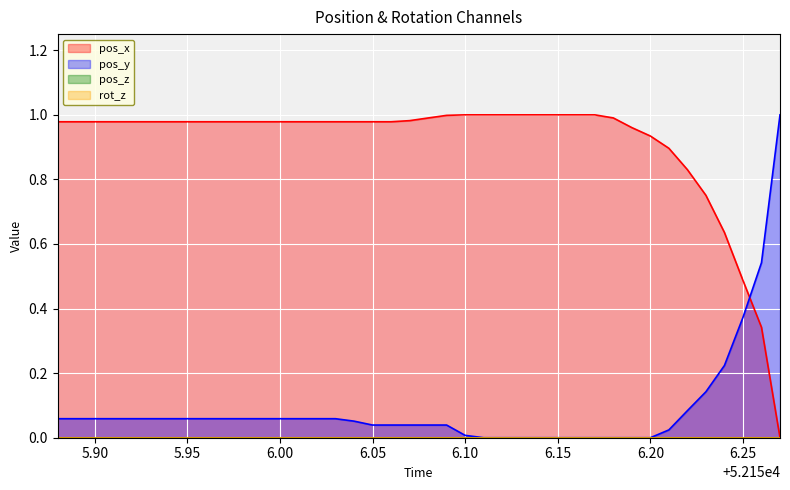

What is the total value across all series at 52156.22?

0.9